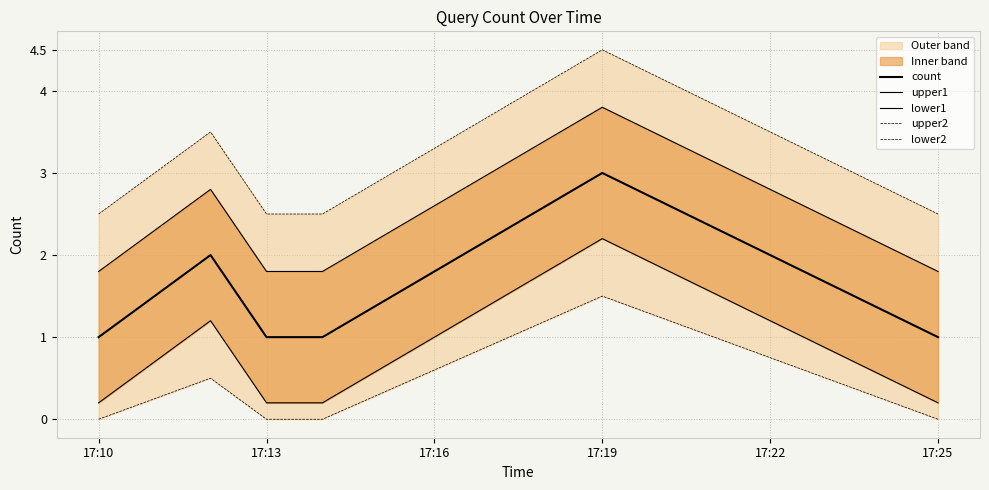

Is this an area chart (filled region under the line)?

No